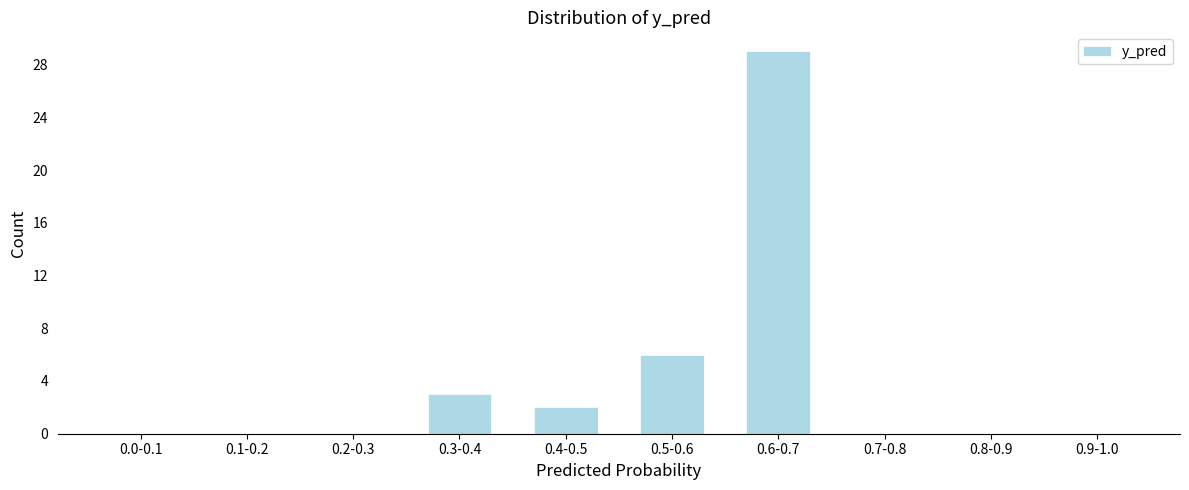

Reading left to right, list all the values displayed in this chart.

0.0-0.1=0	0.1-0.2=0	0.2-0.3=0	0.3-0.4=3	0.4-0.5=2	0.5-0.6=6	0.6-0.7=29	0.7-0.8=0	0.8-0.9=0	0.9-1.0=0